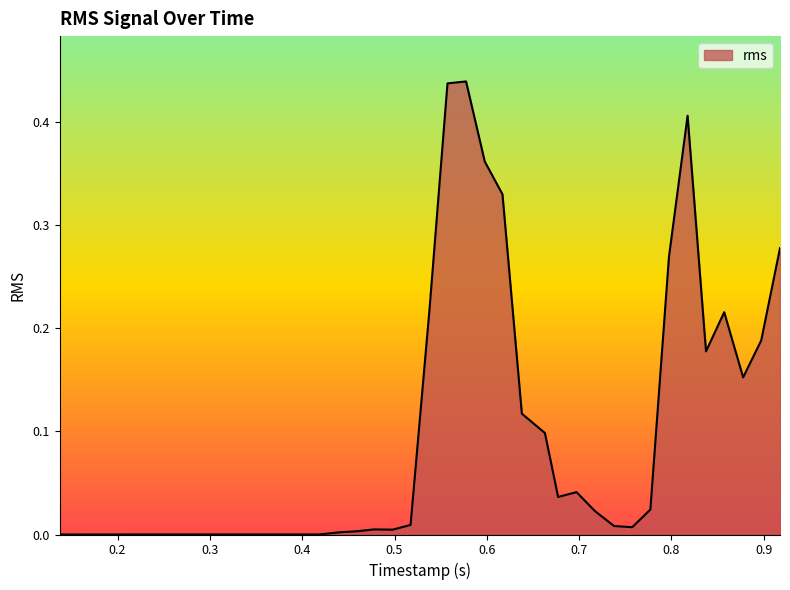

Reading left to right, what are all the values shown in this chart?

0.0	0.0	0.0	0.0	0.0	0.0	0.0	0.0	0.0	0.0	0.0	0.0	0.0	0.0	0.0	0.0	0.0	0.0	0.0	0.0	0.2	0.4	0.4	0.4	0.3	0.1	0.1	0.0	0.0	0.0	0.0	0.0	0.0	0.3	0.4	0.2	0.2	0.2	0.2	0.3